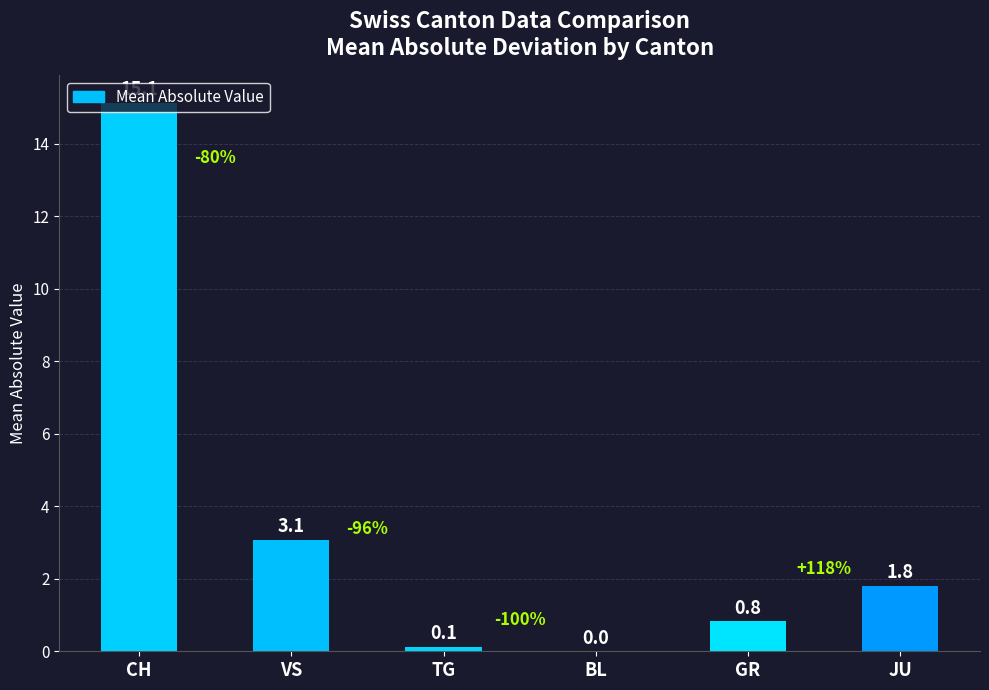

What is the maximum value shown in the chart?

15.1